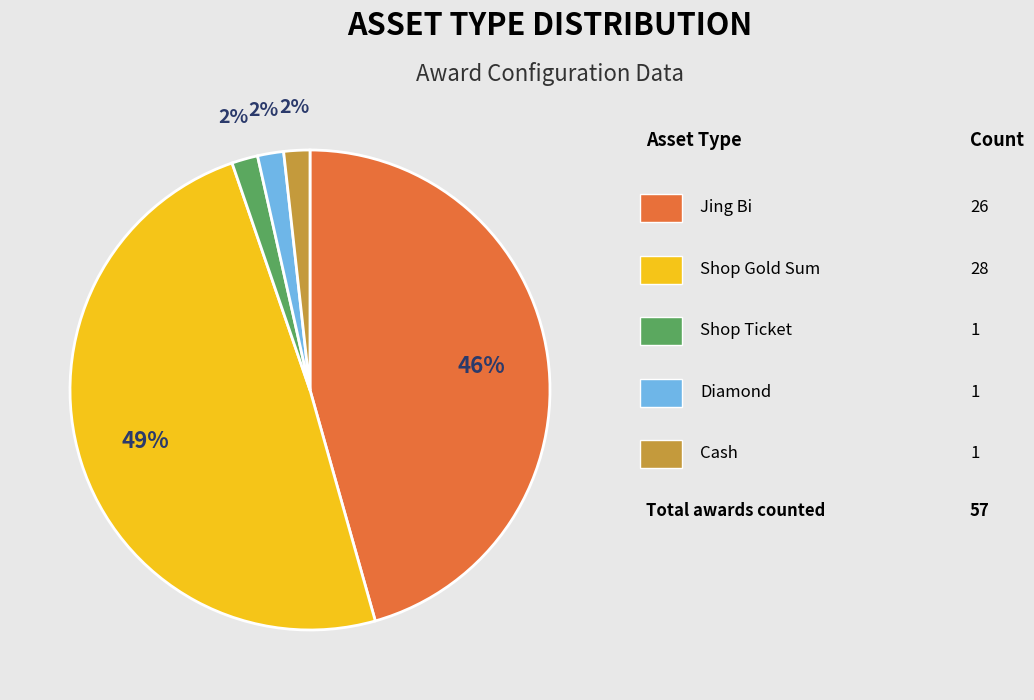

Is there a majority slice in this chart?

No